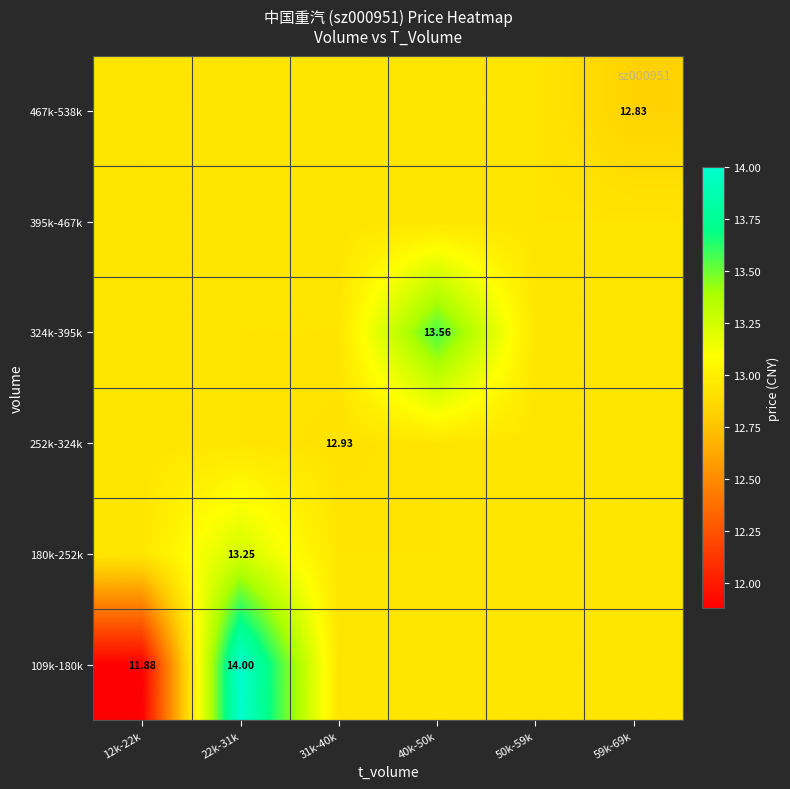

At which category is the sum across all series the highest?

22k-31k